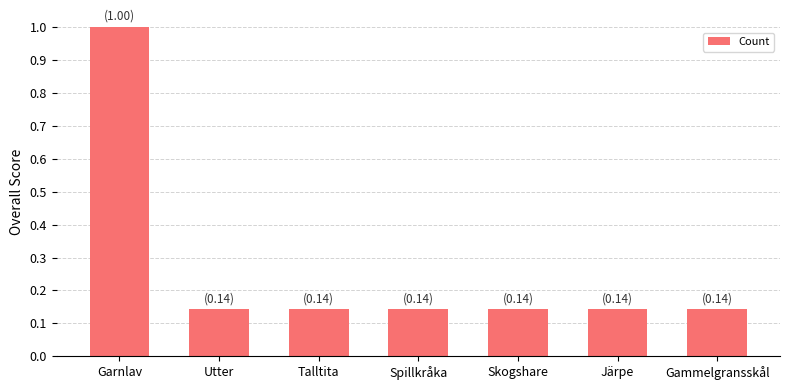

At which category does the chart reach its peak across all series?

Garnlav